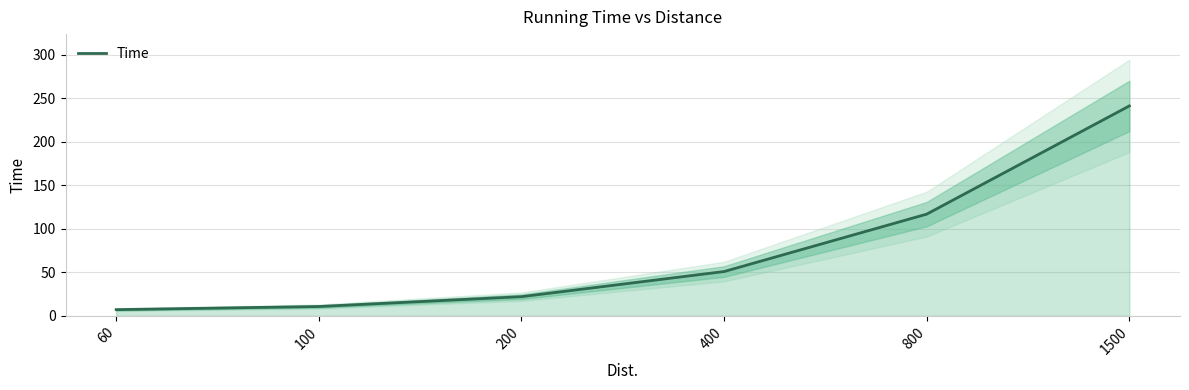

What is the difference between the values at 400 and 60?

43.8